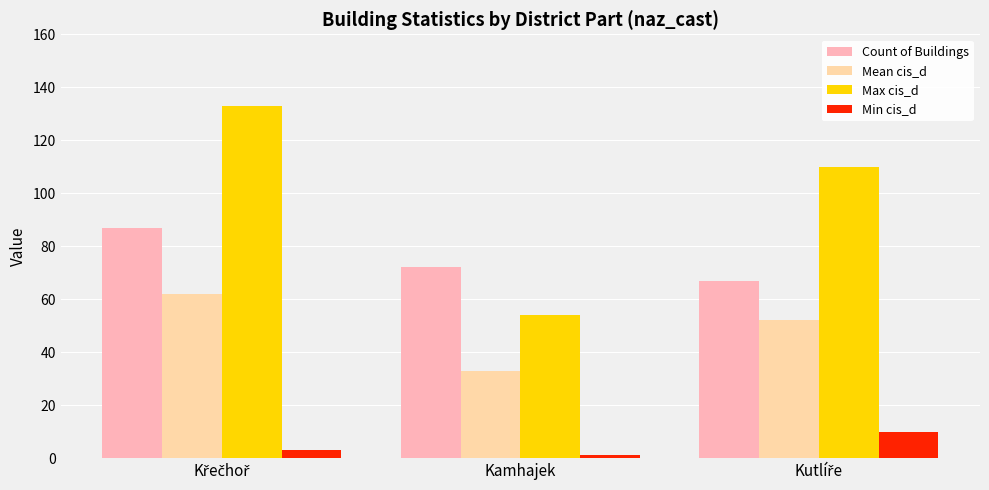

Count the number of data series in this chart.

4